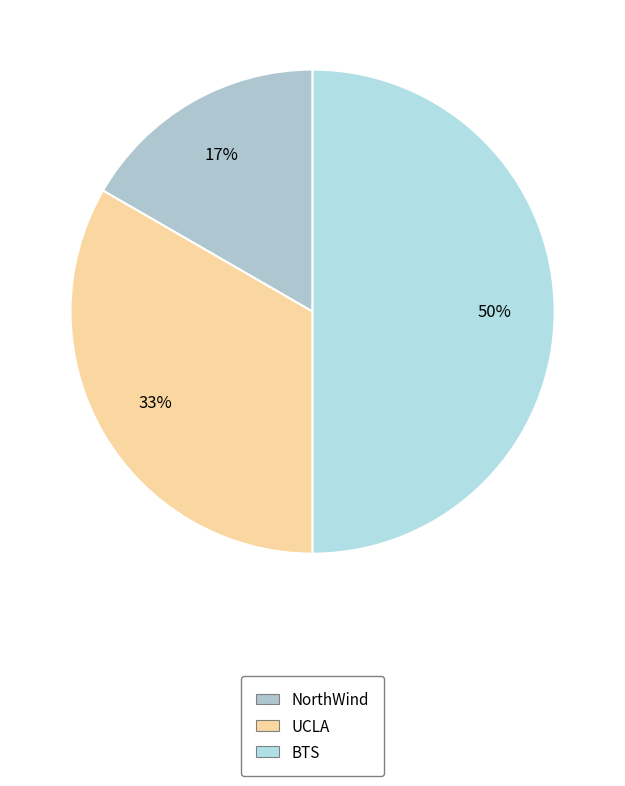

Combined, do BTS and NorthWind account for over 50%?

Yes